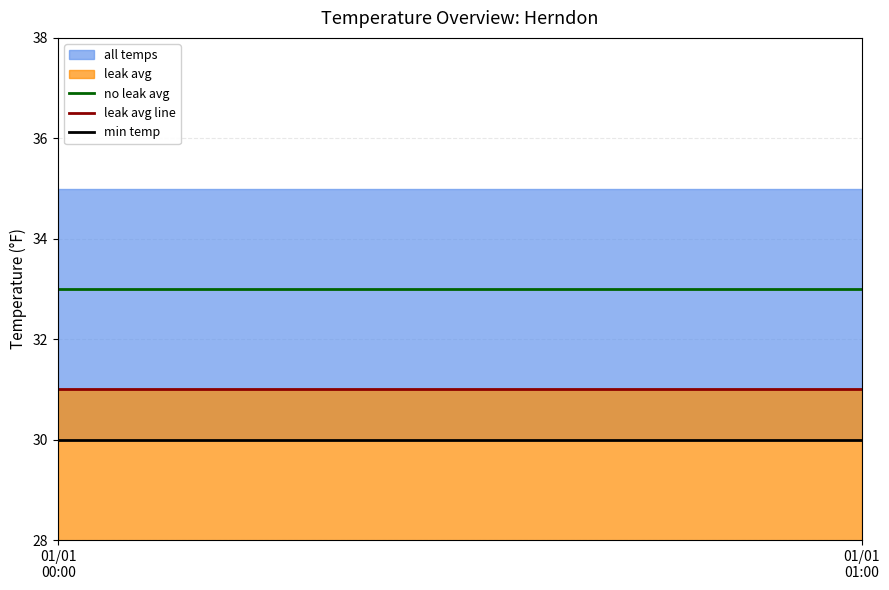

At 01/01
01:00, list the series in order from largest to smallest.

no leak avg, leak avg line, min temp